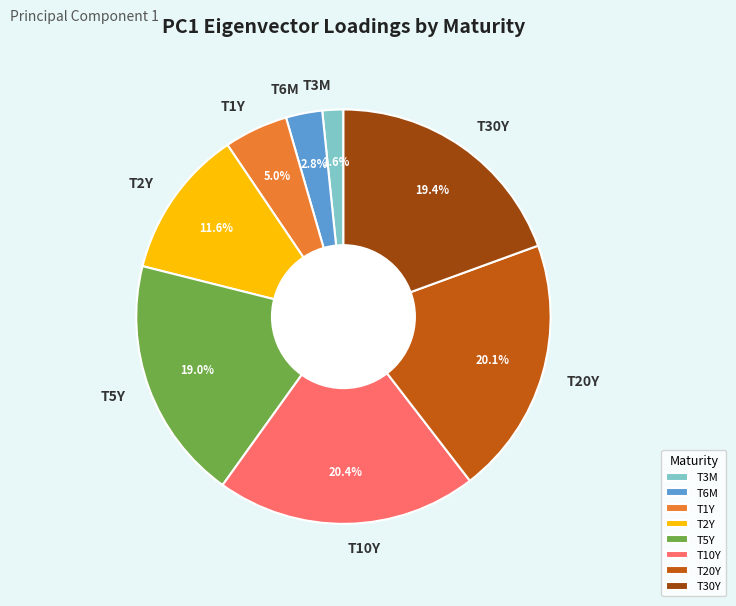

The T6M slice represents 15% of the pie. True or false?

False